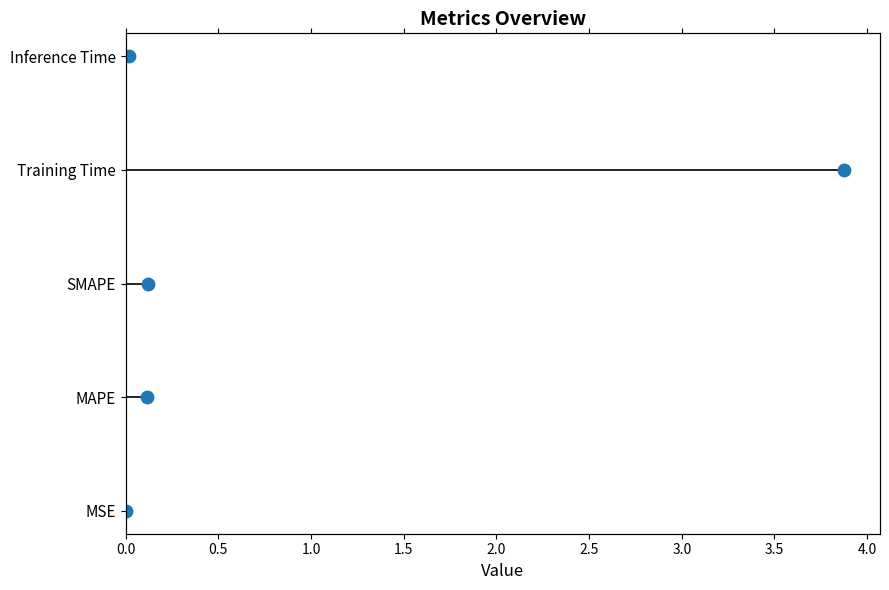

Which has a higher value, 2.0 or 0.0?

2.0